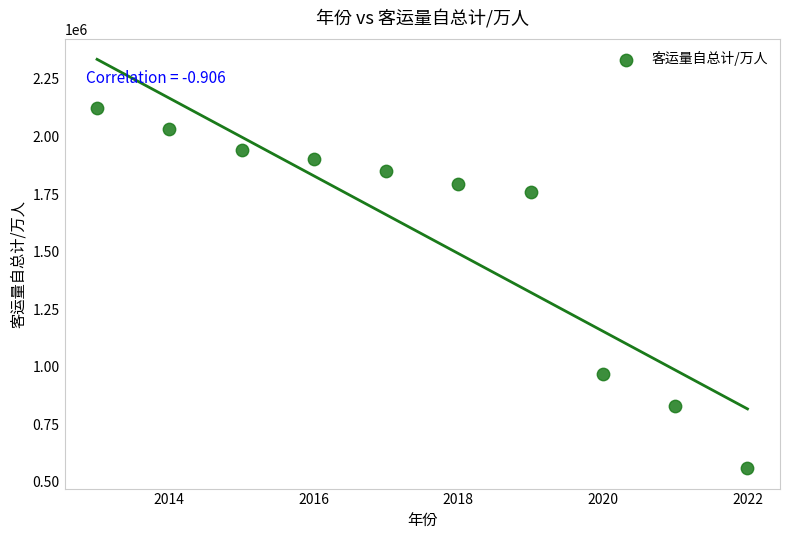

What Y value in the scatter plot is closest to 1340864?

966539.7